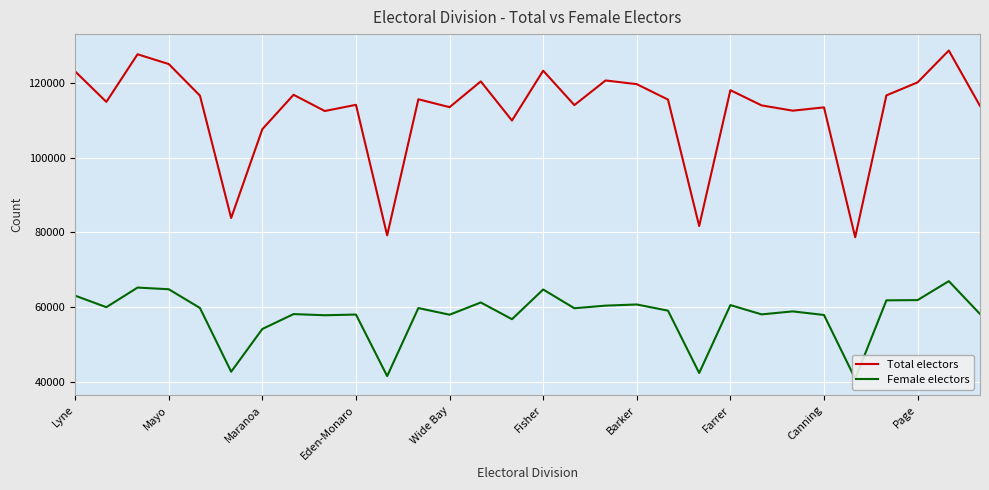

What is the difference between the second highest and second lowest values in the Total electors series?

48512